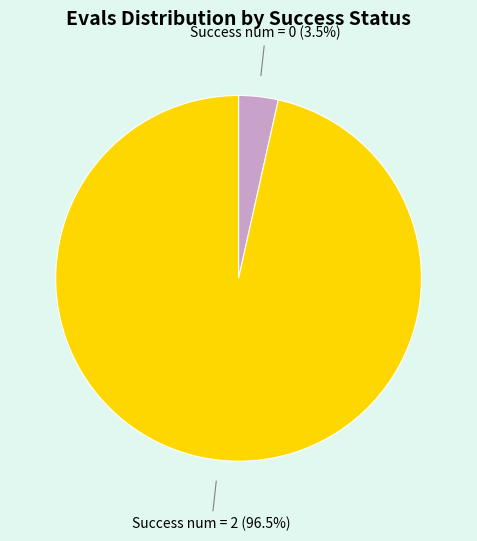

Is there any slice that represents more than half of the pie?

Yes